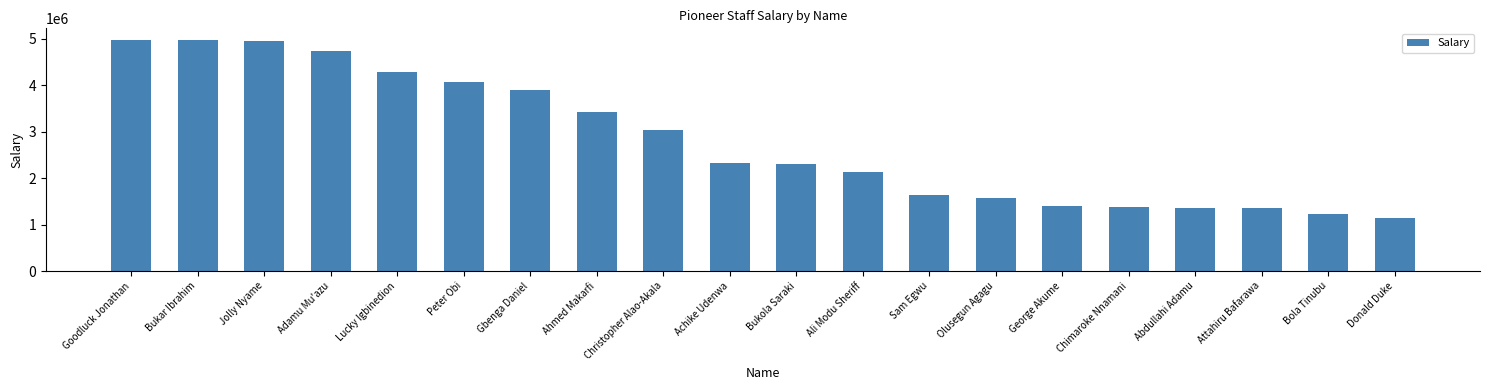

What is the maximum value shown in the chart?

4974390